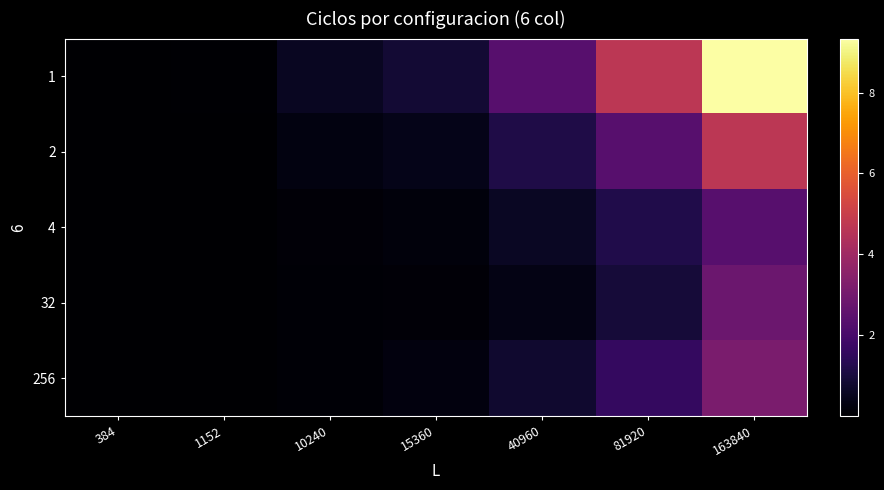

What is the spread (max minus min) of values at 384?

188854